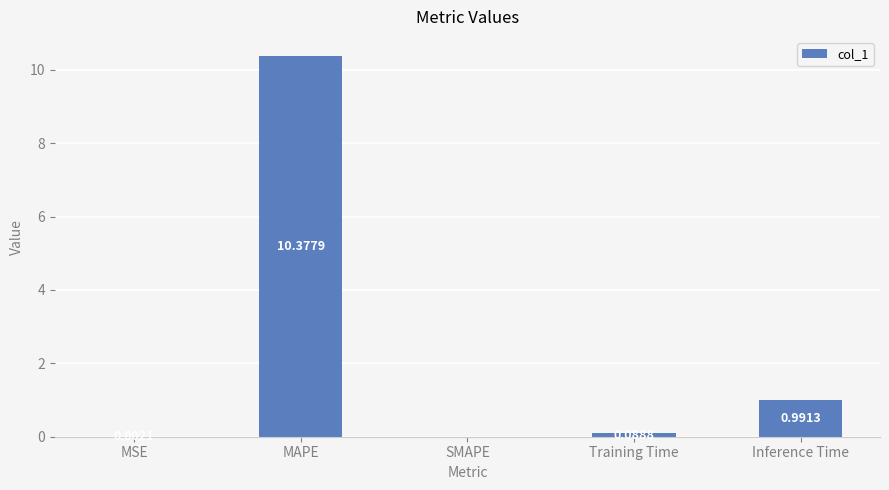

At which label is the value closest to 5?

Inference Time